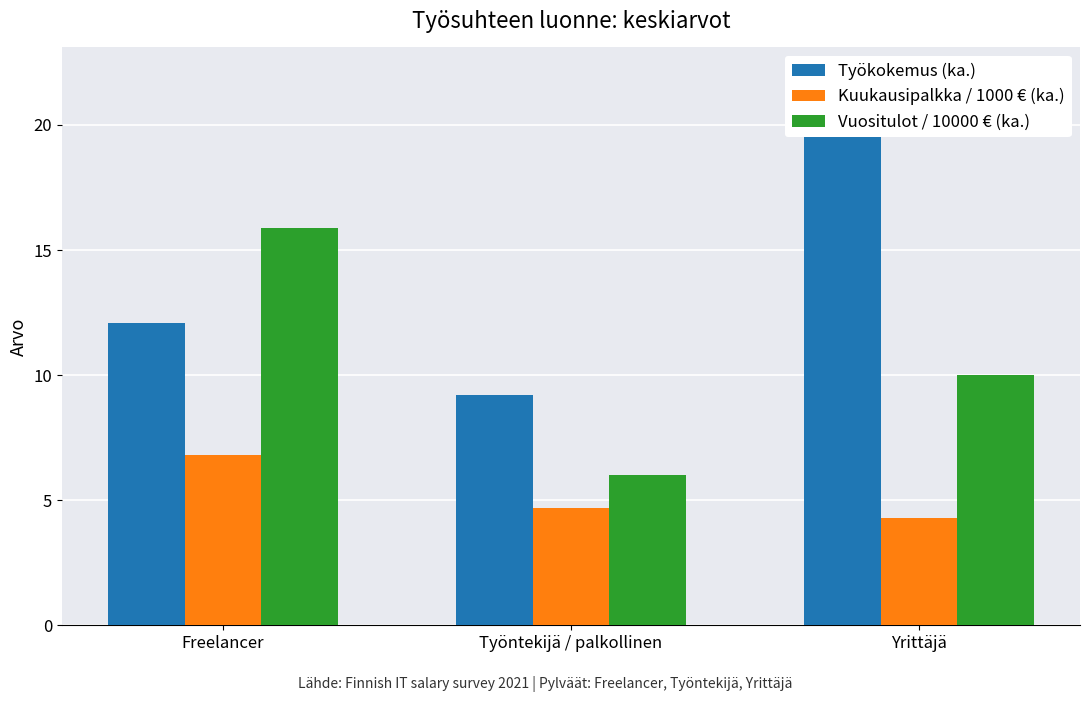

How many values in the Vuositulot / 10000 € (ka.) series exceed 10?

1